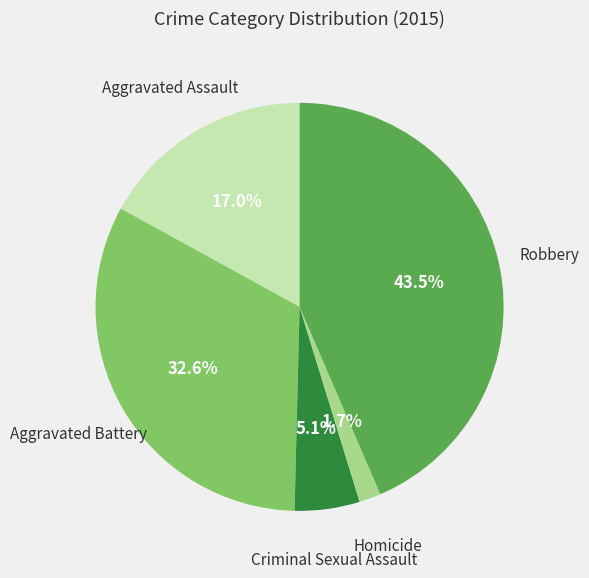

How many segments does this pie chart have?

5